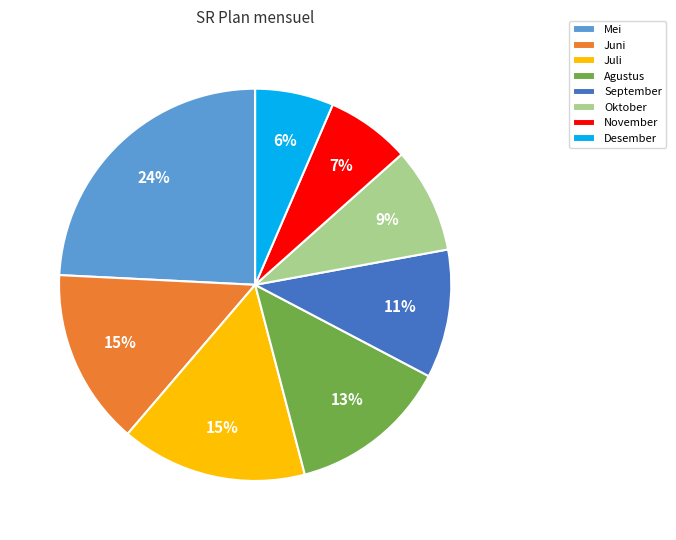

Which has a higher value, Desember or Mei?

Mei